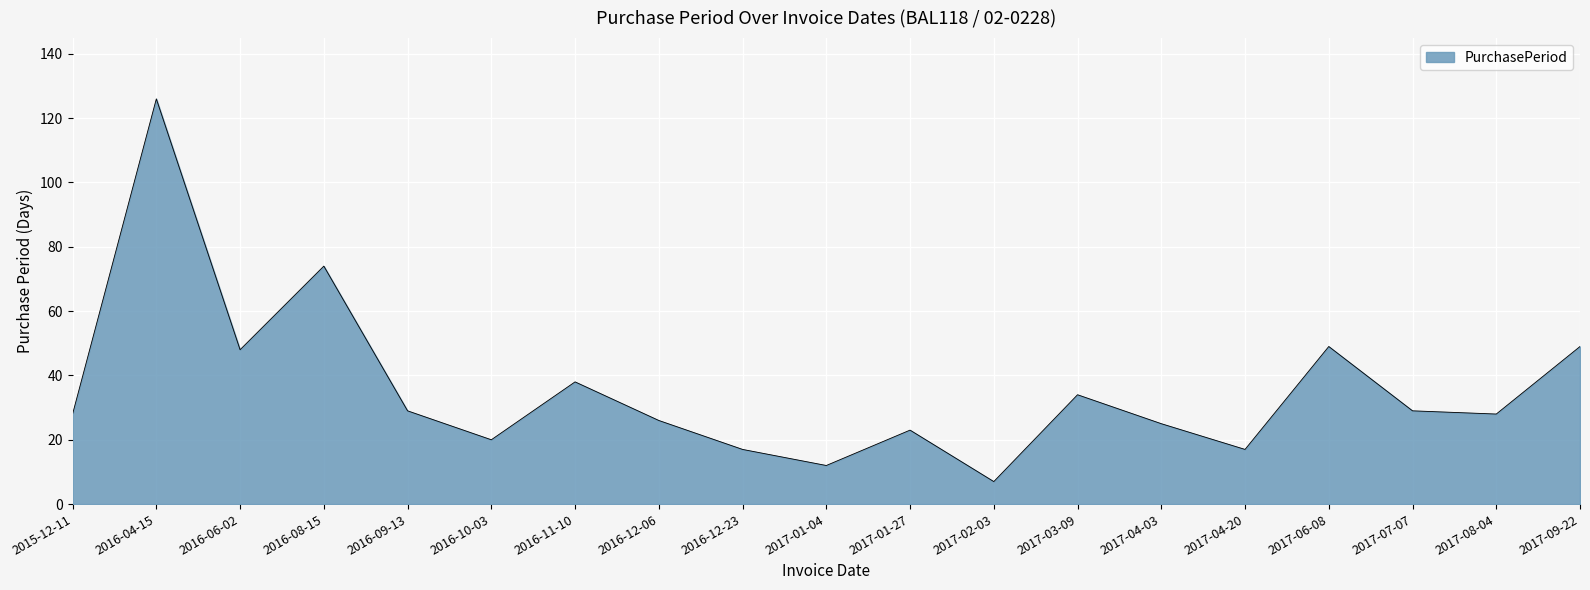

What position from the left is 2016-06-02?

3